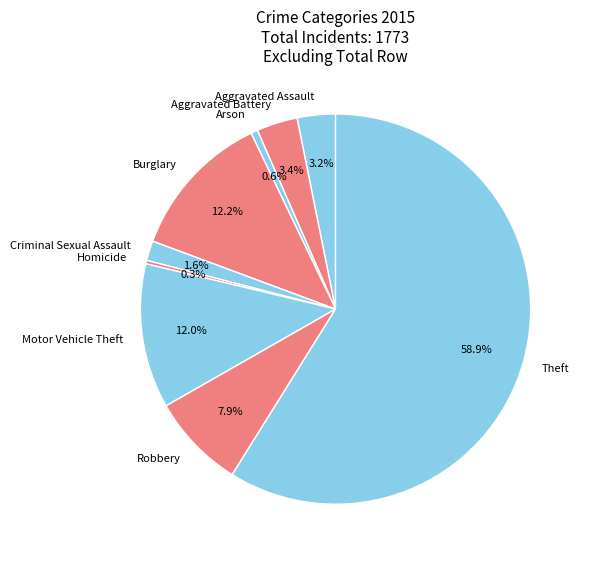

What is the largest slice in the pie chart?

Theft